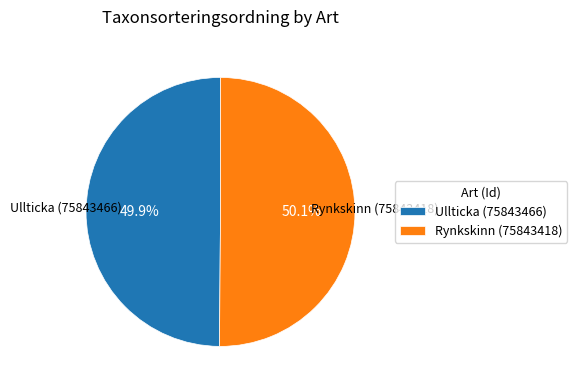

What is the ratio of the value at Rynkskinn (75843418) to the value at Ullticka (75843466)?

1.0